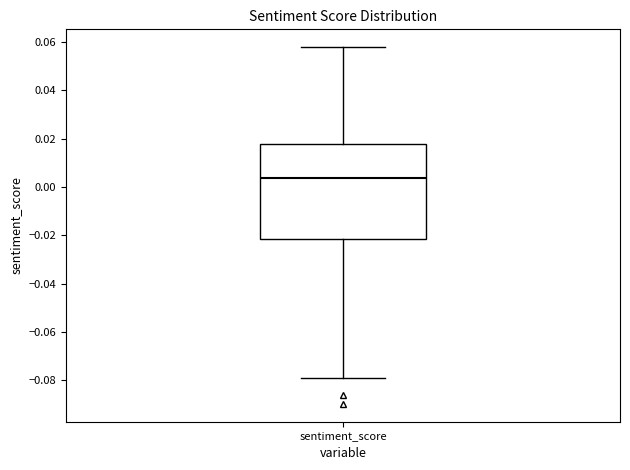

Where does the median line of the box for sentiment_score sit on the y-axis? The values are not printed on the chart, so give them approximately, as read against the axis.

0.004